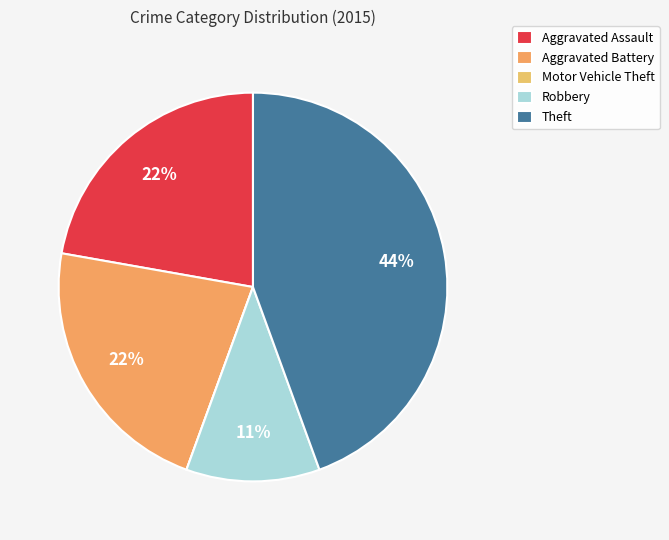

How many segments does this pie chart have?

5